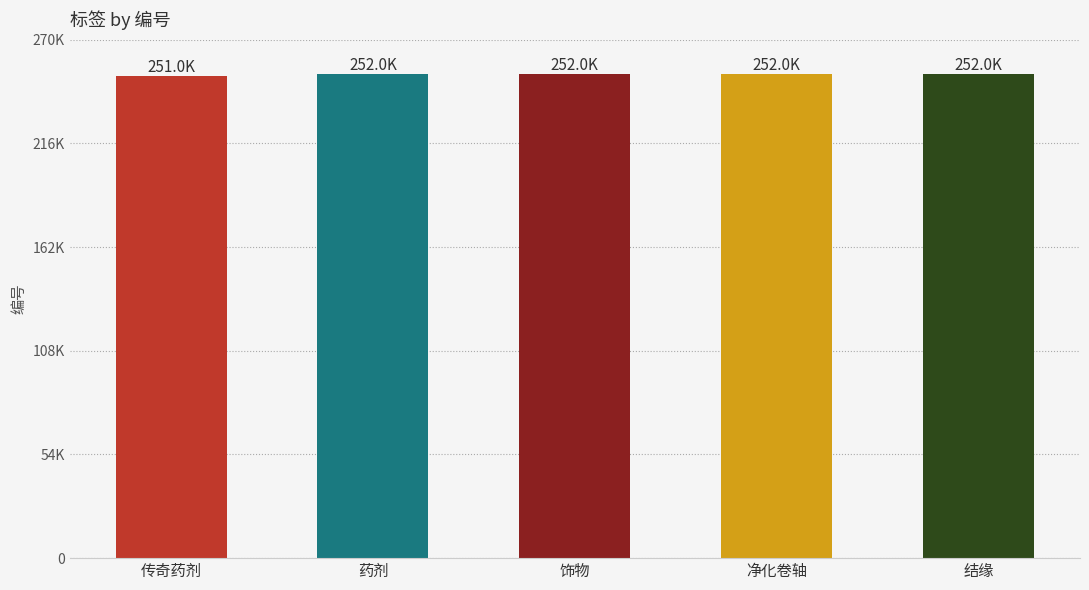

Which category has the highest value across all series?

结缘